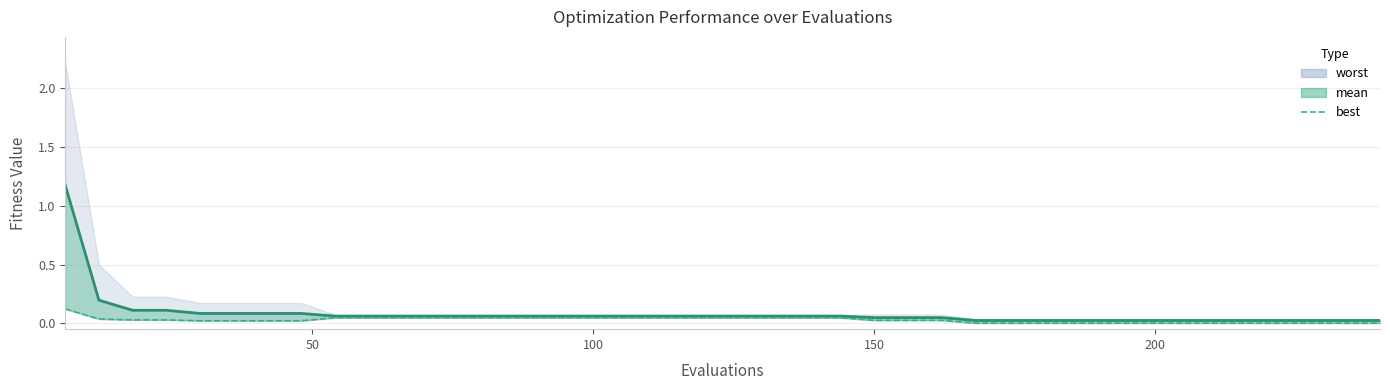

True or false: best and mean cross at least once.

False